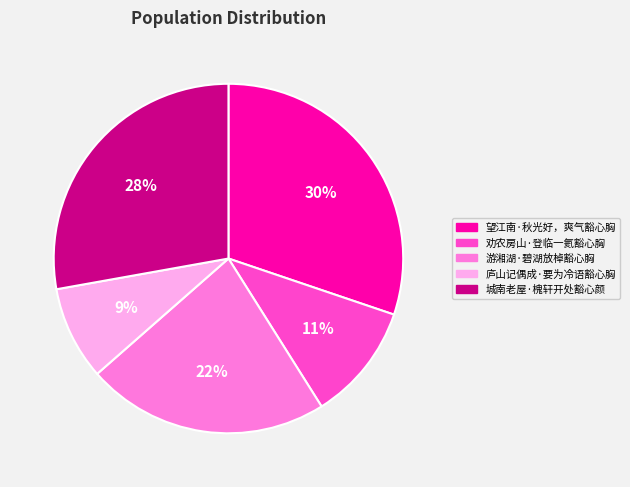

To the nearest percent, what portion does 劝农房山·登临一氦豁心胸 represent?

11%